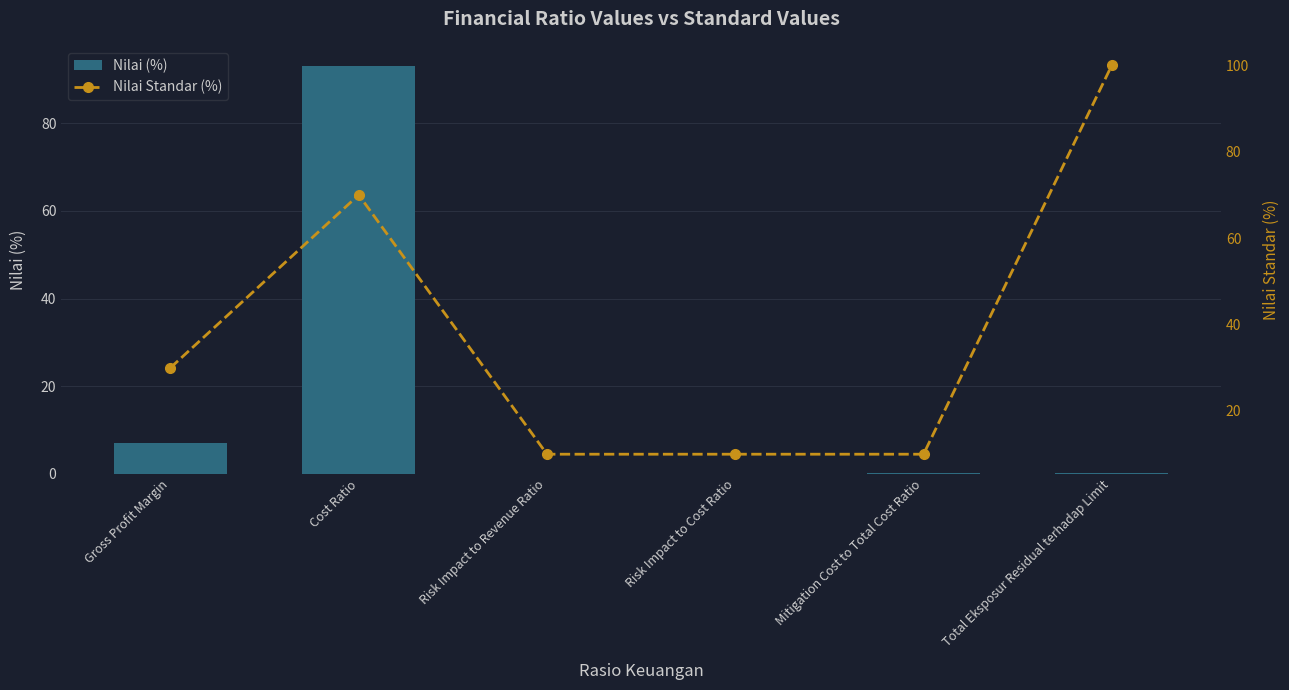

Which category has the lowest value in the Nilai (%) series?

Risk Impact to Revenue Ratio